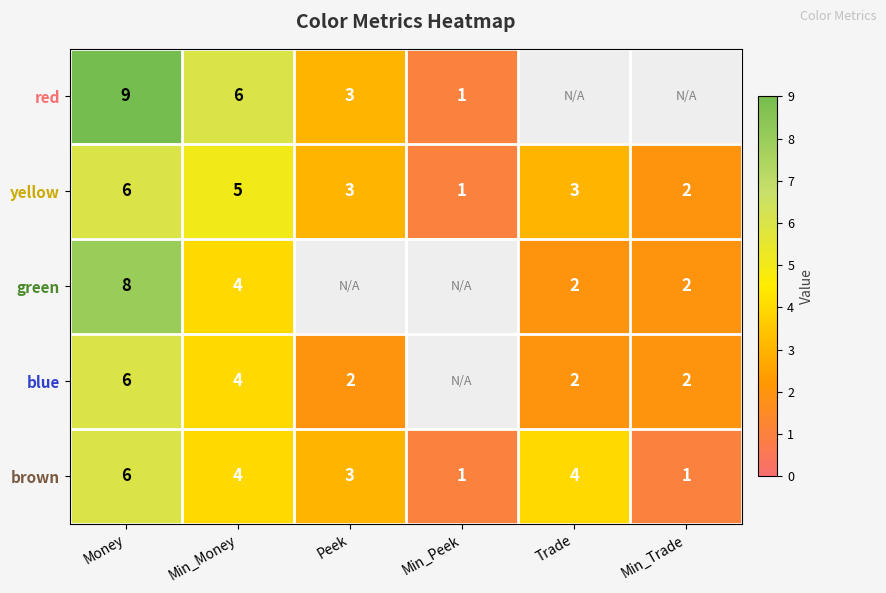

What is the sum of the yellow values at Min_Trade and Peek?

5